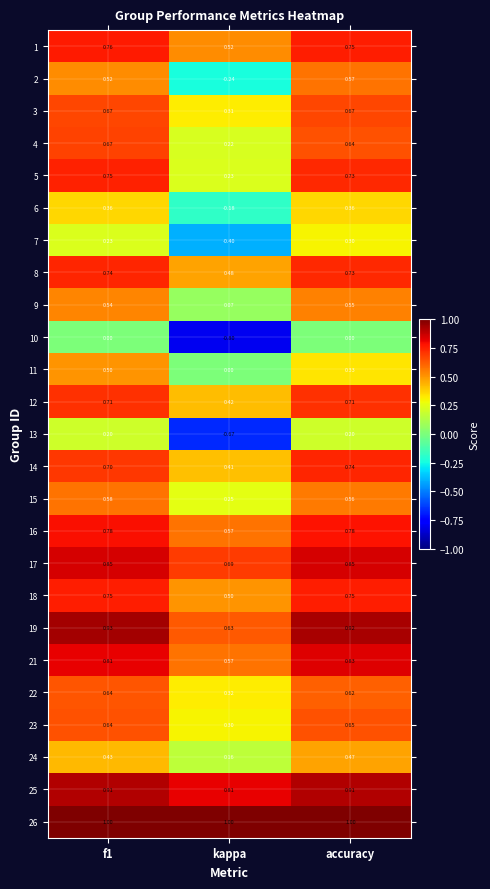

Is the value of 1 at f1 greater than the value of 13 at kappa?

Yes